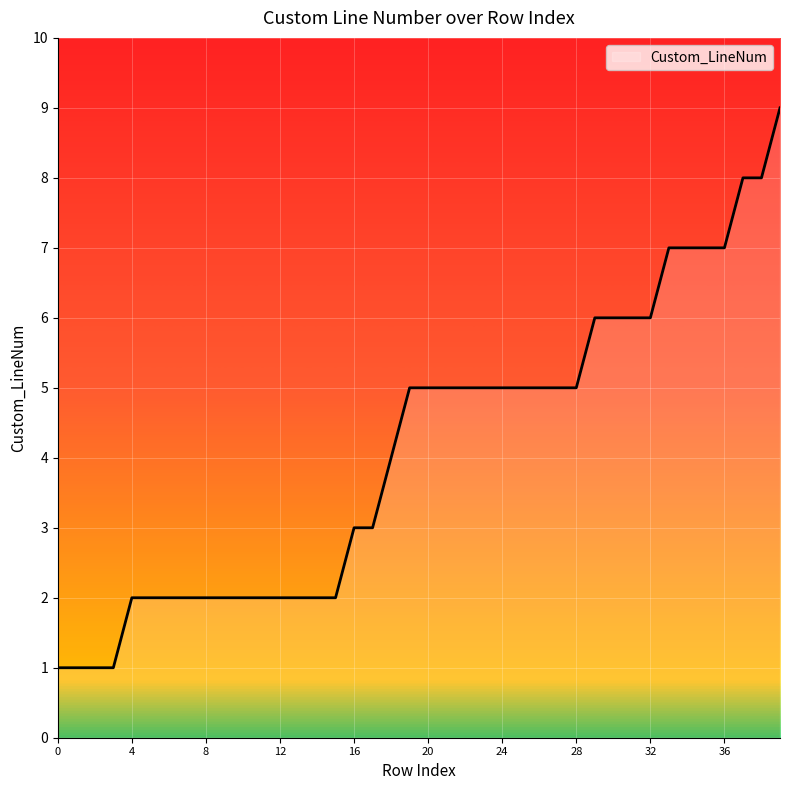

Reading left to right, extract all data points from this chart.

1	1	1	1	2	2	2	2	2	2	2	2	2	2	2	2	3	3	4	5	5	5	5	5	5	5	5	5	5	6	6	6	6	7	7	7	7	8	8	9